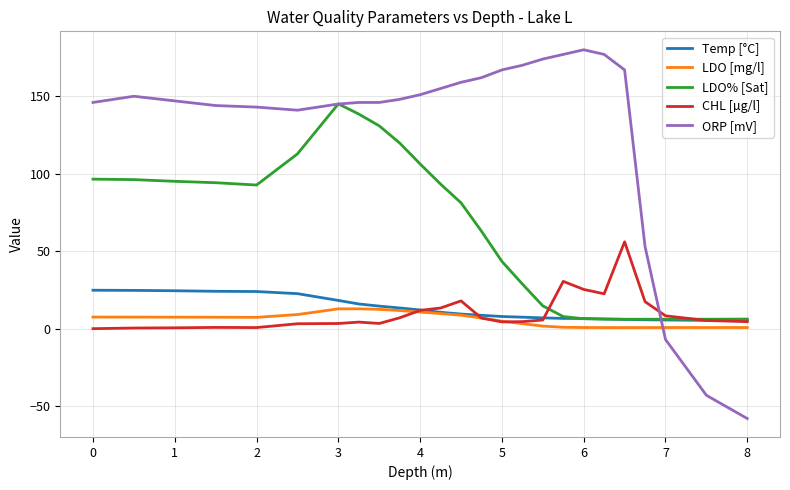

Is this an area chart (filled region under the line)?

No